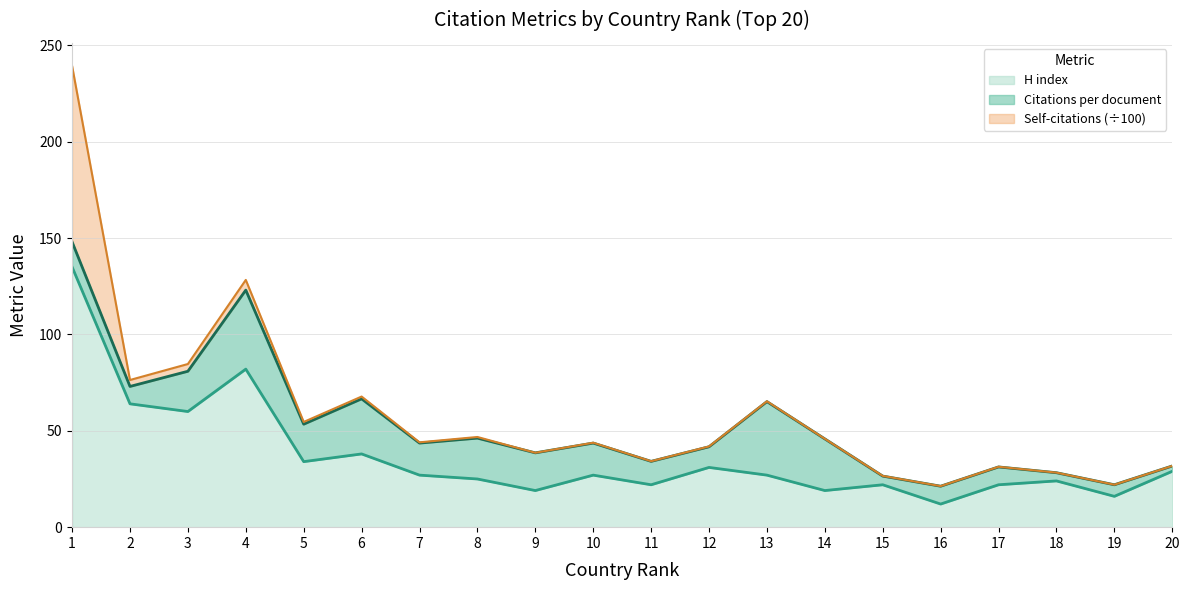

Reading left to right, extract all data points from this chart.

Citations per document: 1=13.0	2=9.0	3=20.9	4=41.0	5=19.4	6=28.6	7=16.6	8=21.2	9=19.6	10=16.6	11=12.1	12=10.7	13=38.1	14=26.8	15=4.5	16=9.2	17=9.2	18=4.2	19=6.0	20=2.8
H index: 1=135.0	2=64.0	3=60.0	4=82.0	5=34.0	6=38.0	7=27.0	8=25.0	9=19.0	10=27.0	11=22.0	12=31.0	13=27.0	14=19.0	15=22.0	16=12.0	17=22.0	18=24.0	19=16.0	20=29.0
Self-citations (hundreds): 1=91.3	2=3.4	3=3.8	4=5.3	5=1.2	6=1.2	7=0.4	8=0.6	9=0.0	10=0.2	11=0.1	12=0.2	13=0.2	14=0.1	15=0.1	16=0.1	17=0.1	18=0.1	19=0.0	20=0.1